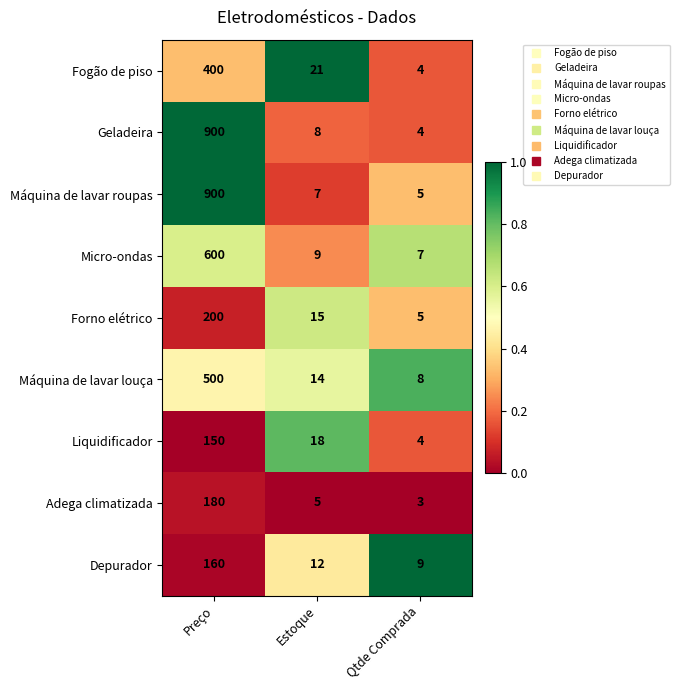

What is the difference between the maximum and minimum values in the Fogão de piso series?

396